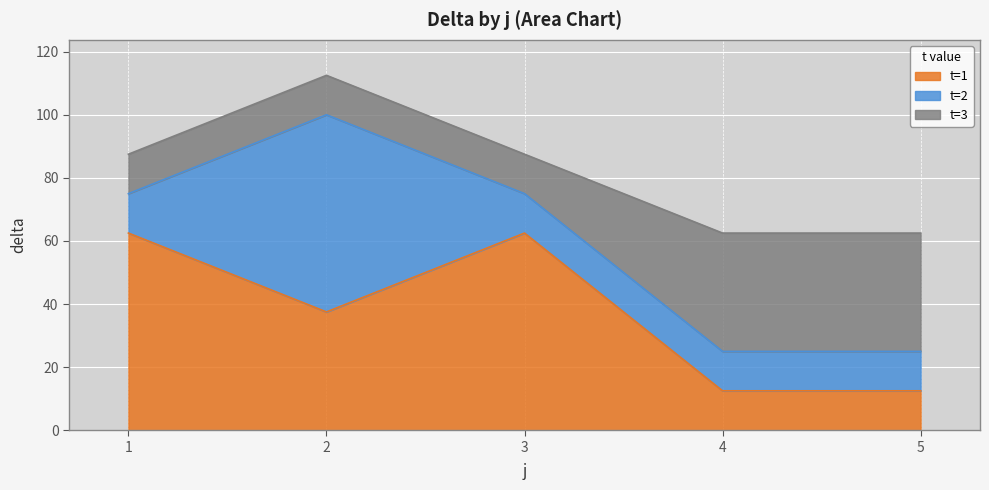

Is it true that t=1 equals 12.5 at 4?

True